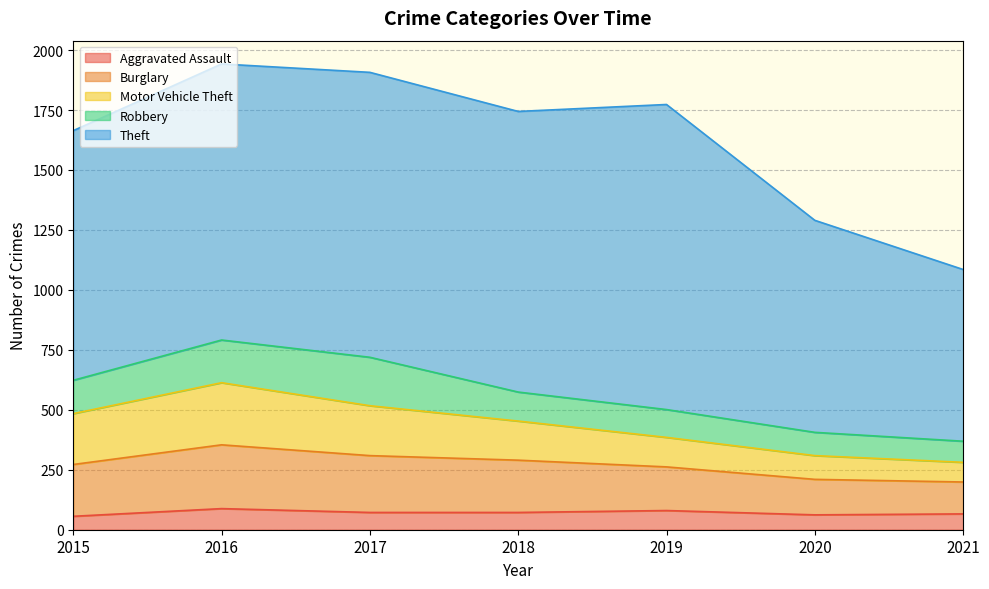

True or false: Theft and Robbery cross at least once.

False